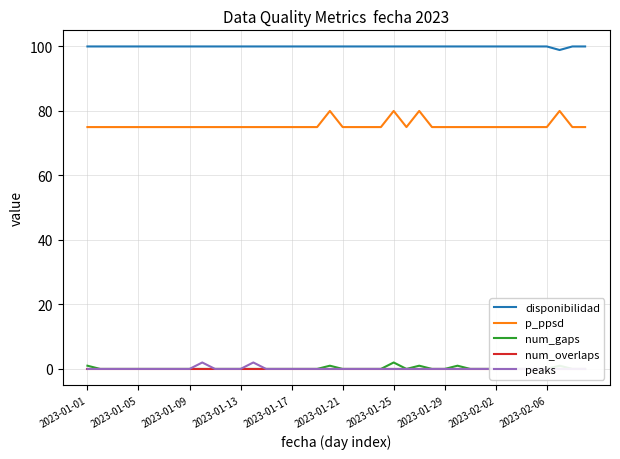

What is the lowest value of the disponibilidad series?

98.9